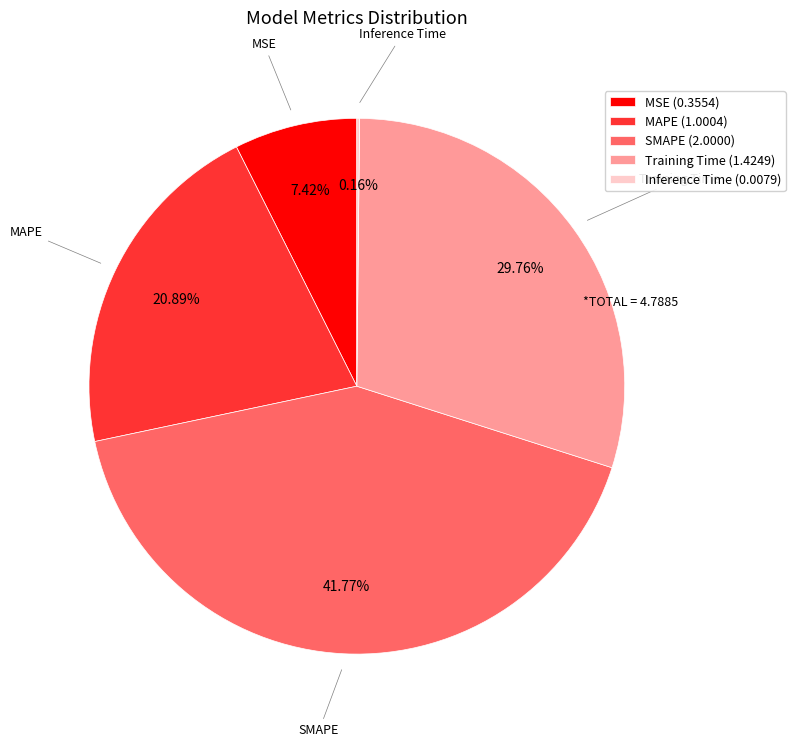

Is the sum of SMAPE and MAPE greater than half?

Yes